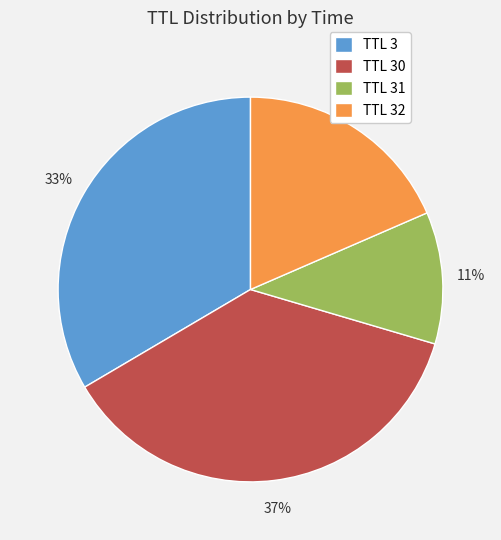

To the nearest percent, what is the difference between the largest and smallest slice percentages?

26%